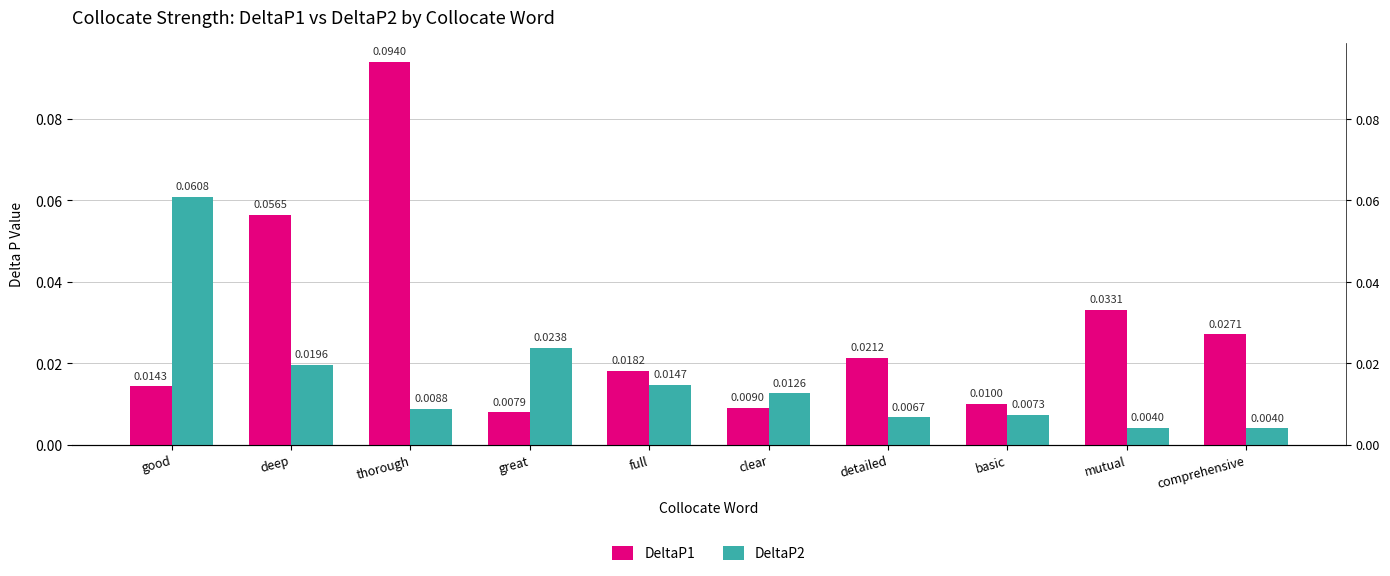

How many groups of bars are there?

10